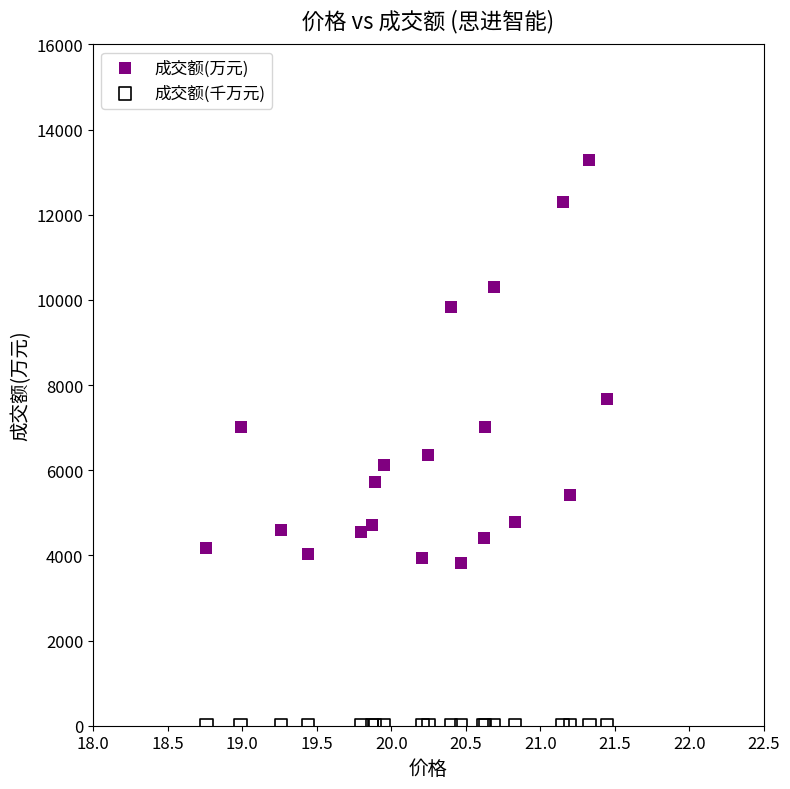

Which series contains the lowest Y value?

成交额(千万元)